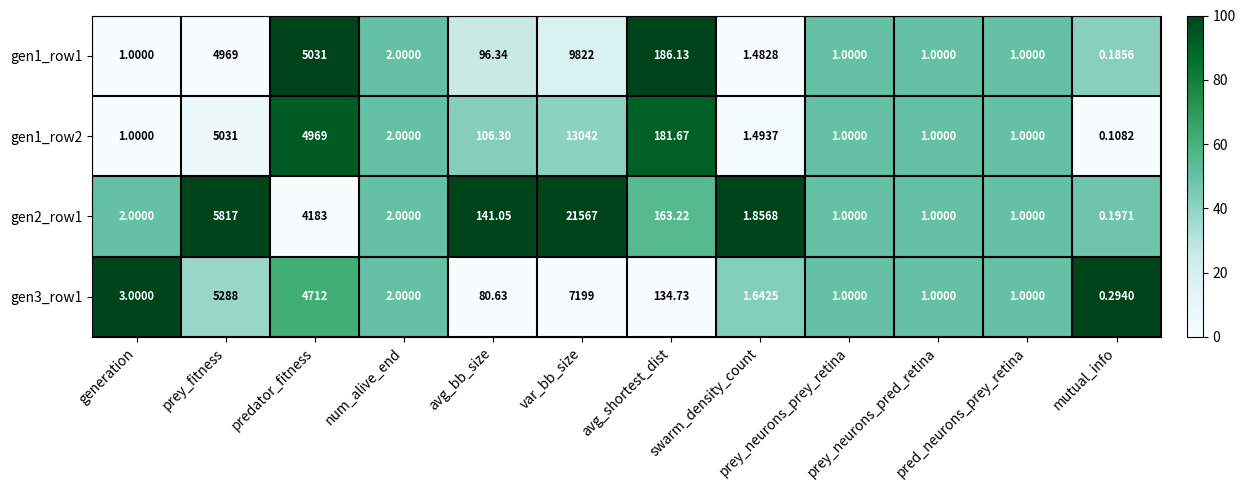

At which category is the sum across all series the highest?

var_bb_size